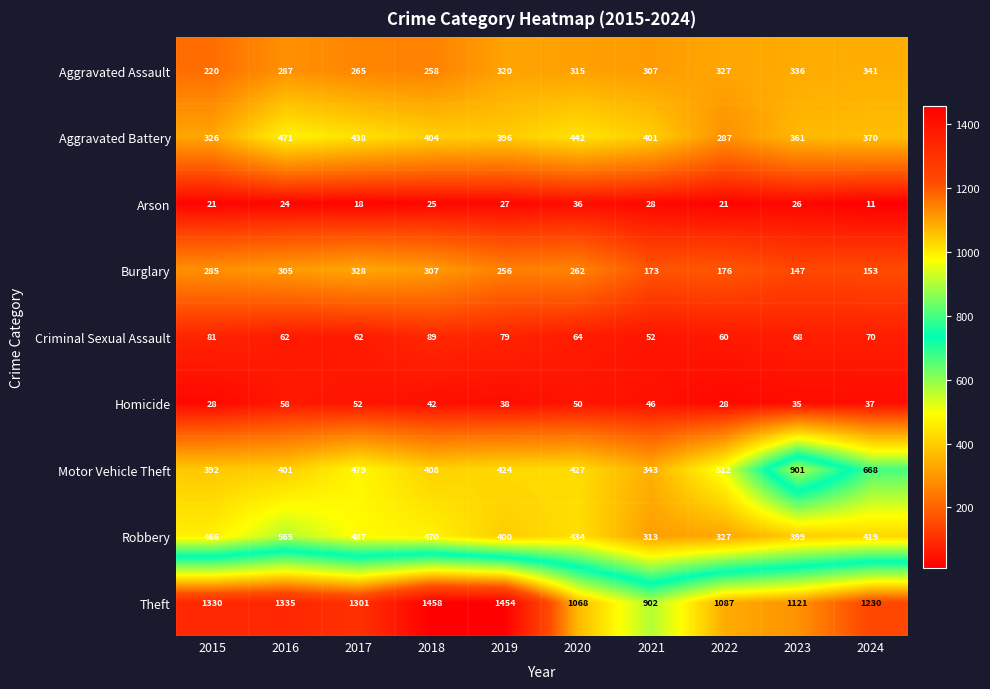

What is the difference between the highest and lowest values at 2017?

1283